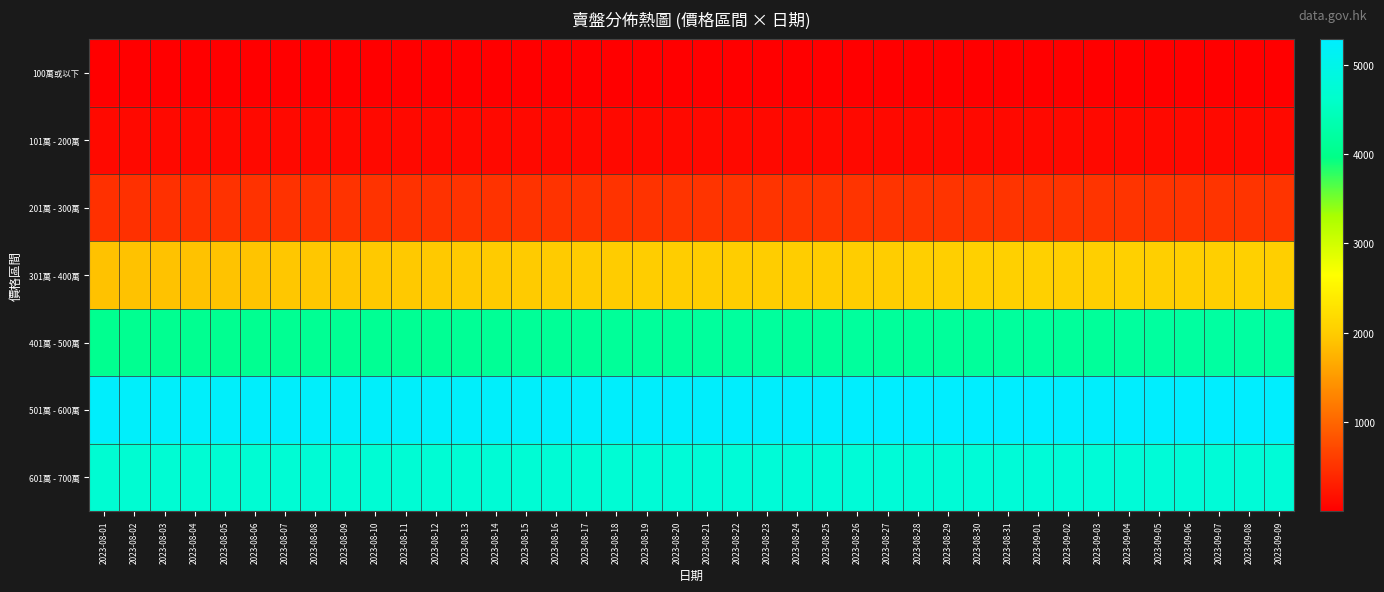

Reading left to right, extract all data points from this chart.

100萬或以下: 2023-08-01=5	2023-08-02=5	2023-08-03=5	2023-08-04=5	2023-08-05=5	2023-08-06=5	2023-08-07=4	2023-08-08=4	2023-08-09=4	2023-08-10=4	2023-08-11=4	2023-08-12=4	2023-08-13=3	2023-08-14=3	2023-08-15=3	2023-08-16=3	2023-08-17=3	2023-08-18=3	2023-08-19=3	2023-08-20=3	2023-08-21=4	2023-08-22=4	2023-08-23=4	2023-08-24=3	2023-08-25=3	2023-08-26=3	2023-08-27=3	2023-08-28=3	2023-08-29=3	2023-08-30=3	2023-08-31=3	2023-09-01=3	2023-09-02=3	2023-09-03=3	2023-09-04=3	2023-09-05=3	2023-09-06=3	2023-09-07=3	2023-09-08=3	2023-09-09=3
101萬 - 200萬: 2023-08-01=100	2023-08-02=99	2023-08-03=99	2023-08-04=99	2023-08-05=98	2023-08-06=99	2023-08-07=97	2023-08-08=97	2023-08-09=96	2023-08-10=96	2023-08-11=96	2023-08-12=96	2023-08-13=96	2023-08-14=96	2023-08-15=97	2023-08-16=97	2023-08-17=99	2023-08-18=99	2023-08-19=102	2023-08-20=102	2023-08-21=104	2023-08-22=106	2023-08-23=106	2023-08-24=106	2023-08-25=106	2023-08-26=106	2023-08-27=103	2023-08-28=103	2023-08-29=103	2023-08-30=102	2023-08-31=102	2023-09-01=102	2023-09-02=103	2023-09-03=103	2023-09-04=103	2023-09-05=104	2023-09-06=104	2023-09-07=103	2023-09-08=104	2023-09-09=104
201萬 - 300萬: 2023-08-01=484	2023-08-02=484	2023-08-03=485	2023-08-04=486	2023-08-05=494	2023-08-06=495	2023-08-07=496	2023-08-08=498	2023-08-09=499	2023-08-10=499	2023-08-11=496	2023-08-12=498	2023-08-13=502	2023-08-14=504	2023-08-15=502	2023-08-16=503	2023-08-17=506	2023-08-18=507	2023-08-19=508	2023-08-20=509	2023-08-21=512	2023-08-22=513	2023-08-23=511	2023-08-24=514	2023-08-25=512	2023-08-26=510	2023-08-27=512	2023-08-28=512	2023-08-29=515	2023-08-30=519	2023-08-31=517	2023-09-01=515	2023-09-02=513	2023-09-03=514	2023-09-04=515	2023-09-05=517	2023-09-06=518	2023-09-07=518	2023-09-08=518	2023-09-09=518
301萬 - 400萬: 2023-08-01=1896	2023-08-02=1895	2023-08-03=1893	2023-08-04=1898	2023-08-05=1907	2023-08-06=1921	2023-08-07=1933	2023-08-08=1934	2023-08-09=1939	2023-08-10=1953	2023-08-11=1955	2023-08-12=1961	2023-08-13=1970	2023-08-14=1974	2023-08-15=1974	2023-08-16=1975	2023-08-17=1985	2023-08-18=1992	2023-08-19=2001	2023-08-20=2002	2023-08-21=2005	2023-08-22=2005	2023-08-23=2008	2023-08-24=2014	2023-08-25=2009	2023-08-26=2007	2023-08-27=2014	2023-08-28=2030	2023-08-29=2028	2023-08-30=2039	2023-08-31=2043	2023-09-01=2041	2023-09-02=2035	2023-09-03=2030	2023-09-04=2045	2023-09-05=2031	2023-09-06=2032	2023-09-07=2030	2023-09-08=2037	2023-09-09=2033
401萬 - 500萬: 2023-08-01=4045	2023-08-02=4052	2023-08-03=4053	2023-08-04=4056	2023-08-05=4049	2023-08-06=4057	2023-08-07=4076	2023-08-08=4084	2023-08-09=4079	2023-08-10=4088	2023-08-11=4087	2023-08-12=4087	2023-08-13=4108	2023-08-14=4107	2023-08-15=4120	2023-08-16=4117	2023-08-17=4124	2023-08-18=4130	2023-08-19=4151	2023-08-20=4157	2023-08-21=4168	2023-08-22=4177	2023-08-23=4168	2023-08-24=4157	2023-08-25=4158	2023-08-26=4163	2023-08-27=4156	2023-08-28=4155	2023-08-29=4156	2023-08-30=4154	2023-08-31=4163	2023-09-01=4171	2023-09-02=4158	2023-09-03=4148	2023-09-04=4180	2023-09-05=4185	2023-09-06=4201	2023-09-07=4212	2023-09-08=4212	2023-09-09=4204
501萬 - 600萬: 2023-08-01=5246	2023-08-02=5228	2023-08-03=5225	2023-08-04=5234	2023-08-05=5241	2023-08-06=5248	2023-08-07=5252	2023-08-08=5235	2023-08-09=5221	2023-08-10=5238	2023-08-11=5242	2023-08-12=5239	2023-08-13=5241	2023-08-14=5232	2023-08-15=5243	2023-08-16=5248	2023-08-17=5242	2023-08-18=5249	2023-08-19=5247	2023-08-20=5245	2023-08-21=5253	2023-08-22=5259	2023-08-23=5252	2023-08-24=5260	2023-08-25=5259	2023-08-26=5269	2023-08-27=5275	2023-08-28=5285	2023-08-29=5275	2023-08-30=5281	2023-08-31=5284	2023-09-01=5282	2023-09-02=5263	2023-09-03=5253	2023-09-04=5272	2023-09-05=5273	2023-09-06=5283	2023-09-07=5285	2023-09-08=5281	2023-09-09=5271
601萬 - 700萬: 2023-08-01=4706	2023-08-02=4706	2023-08-03=4722	2023-08-04=4722	2023-08-05=4715	2023-08-06=4727	2023-08-07=4735	2023-08-08=4739	2023-08-09=4730	2023-08-10=4734	2023-08-11=4738	2023-08-12=4736	2023-08-13=4730	2023-08-14=4741	2023-08-15=4737	2023-08-16=4739	2023-08-17=4729	2023-08-18=4734	2023-08-19=4757	2023-08-20=4772	2023-08-21=4777	2023-08-22=4772	2023-08-23=4770	2023-08-24=4764	2023-08-25=4768	2023-08-26=4759	2023-08-27=4763	2023-08-28=4757	2023-08-29=4756	2023-08-30=4766	2023-08-31=4769	2023-09-01=4768	2023-09-02=4762	2023-09-03=4762	2023-09-04=4766	2023-09-05=4765	2023-09-06=4772	2023-09-07=4778	2023-09-08=4778	2023-09-09=4767